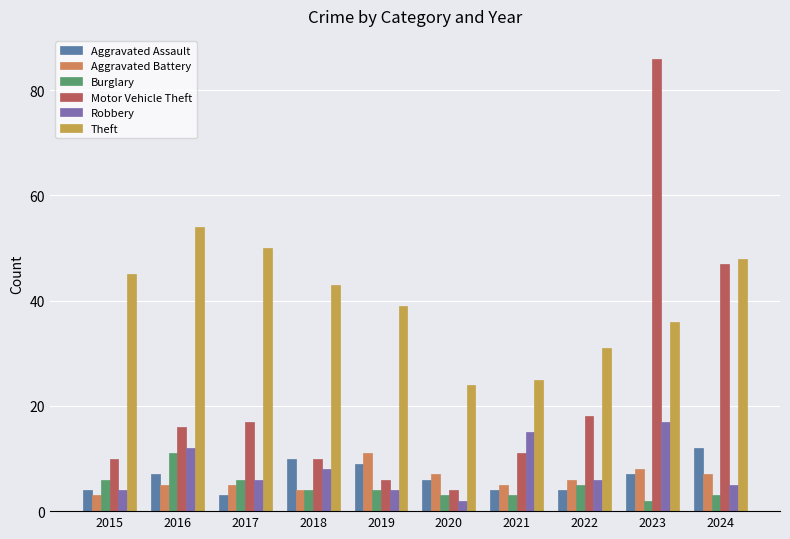

The Burglary series shows 6 at 2015. True or false?

True